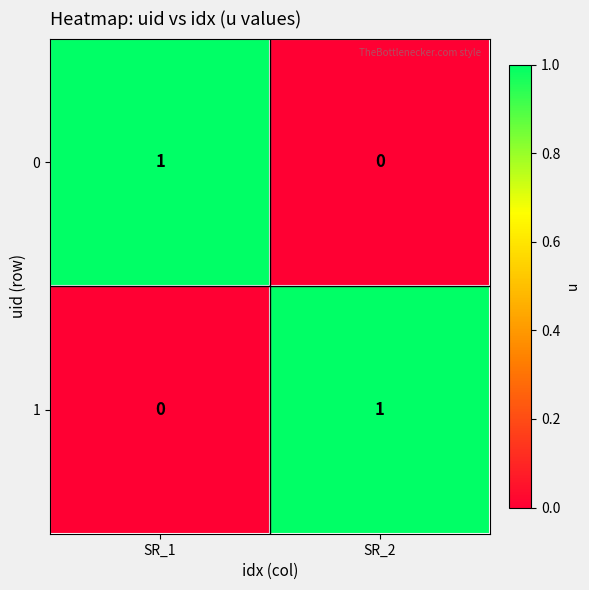

Reading right to left, what are all the values shown in this chart?

0: 0	1
1: 1	0